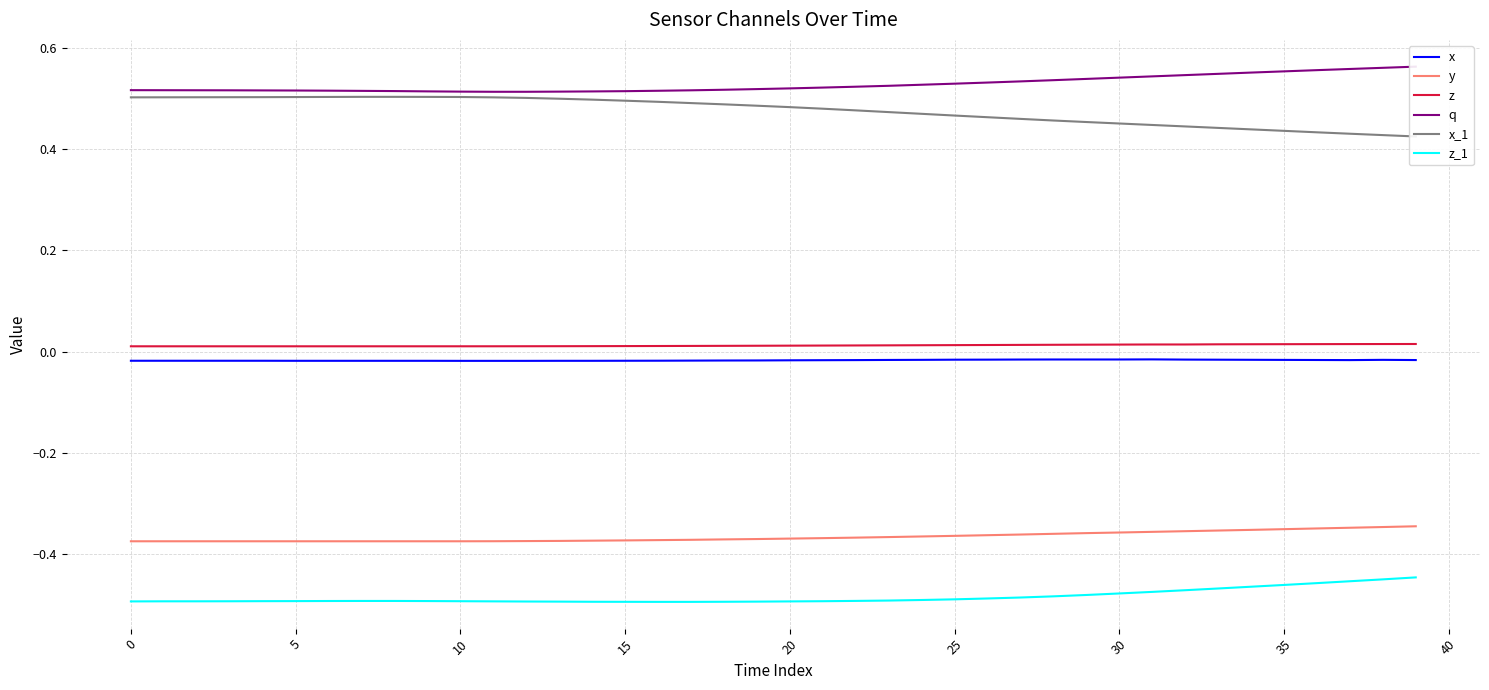

The z_1 series shows -0.8 at 35. True or false?

False